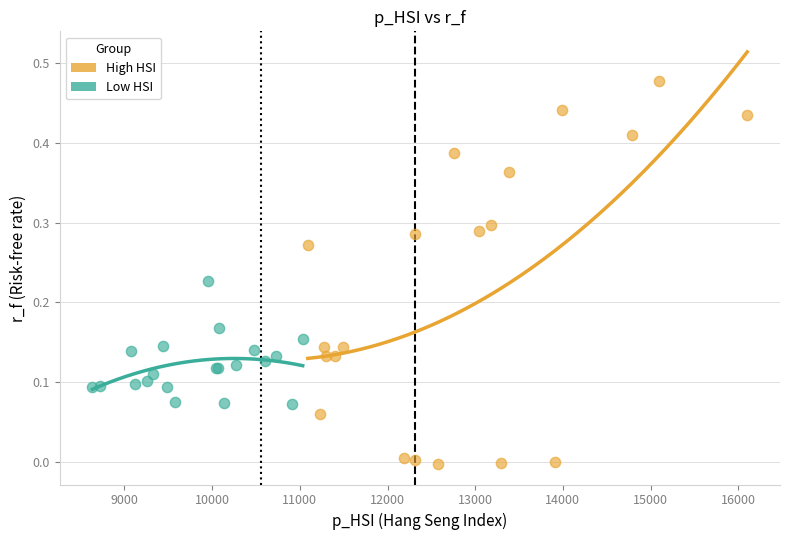

Which series reaches the maximum Y coordinate?

High HSI